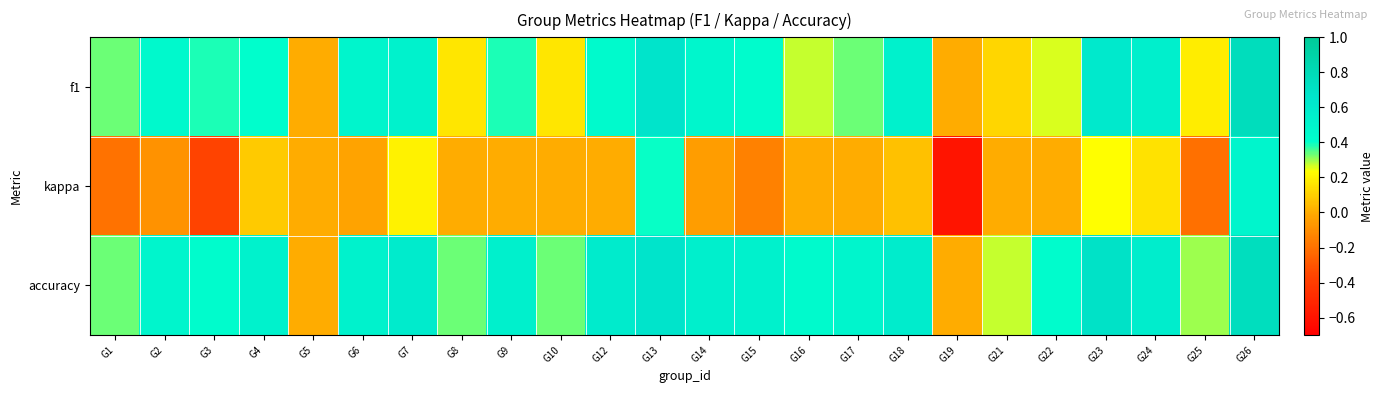

Reading left to right, list all the values displayed in this chart.

f1: G1=0.3	G2=0.5	G3=0.4	G4=0.4	G5=0.0	G6=0.5	G7=0.5	G8=0.2	G9=0.4	G10=0.2	G12=0.5	G13=0.7	G14=0.5	G15=0.4	G16=0.3	G17=0.3	G18=0.5	G19=0.0	G21=0.1	G22=0.3	G23=0.6	G24=0.6	G25=0.2	G26=0.8
kappa: G1=-0.2	G2=-0.1	G3=-0.4	G4=0.1	G5=0.0	G6=-0.0	G7=0.2	G8=0.0	G9=0.0	G10=0.0	G12=0.0	G13=0.4	G14=-0.0	G15=-0.1	G16=0.0	G17=0.0	G18=0.1	G19=-0.6	G21=0.0	G22=0.0	G23=0.2	G24=0.2	G25=-0.2	G26=0.5
accuracy: G1=0.3	G2=0.5	G3=0.4	G4=0.5	G5=0.0	G6=0.5	G7=0.6	G8=0.3	G9=0.5	G10=0.3	G12=0.6	G13=0.7	G14=0.6	G15=0.5	G16=0.4	G17=0.5	G18=0.6	G19=0.0	G21=0.3	G22=0.4	G23=0.7	G24=0.6	G25=0.3	G26=0.8